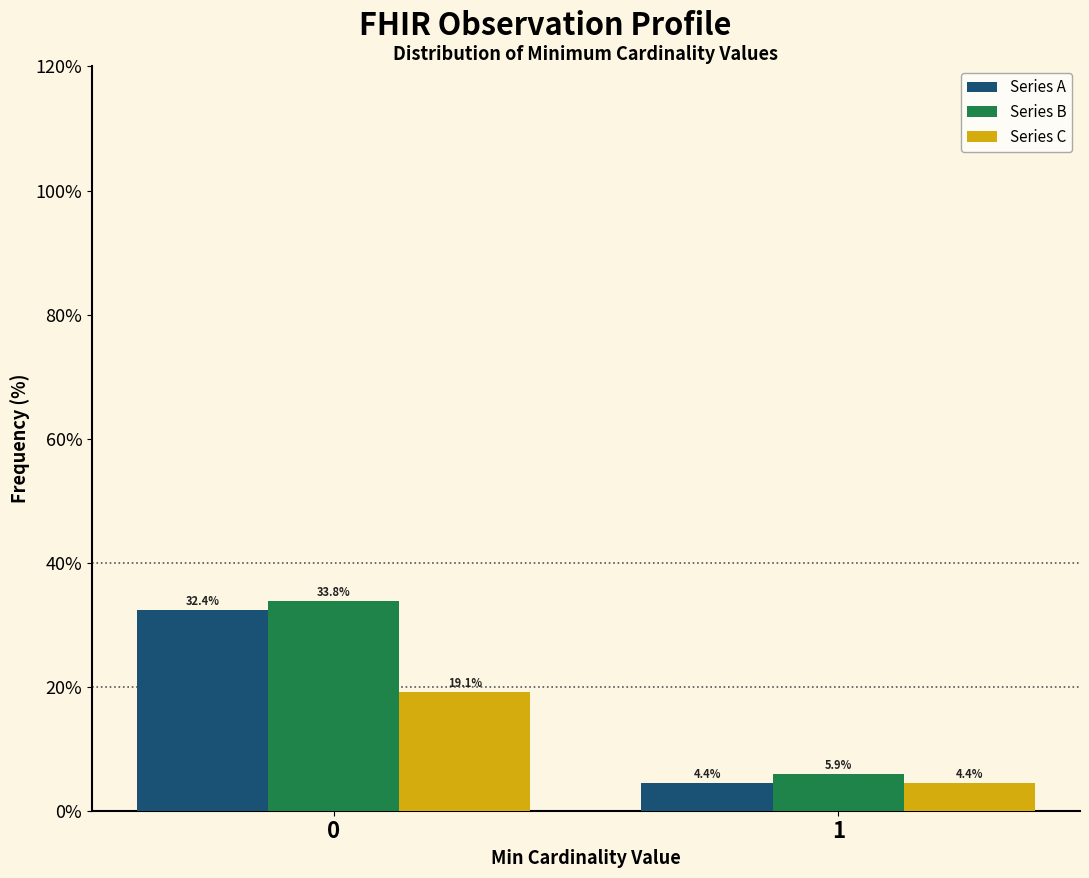

Reading right to left, what are all the values shown in this chart?

Series A: 4.4	32.4
Series B: 5.9	33.8
Series C: 4.4	19.1